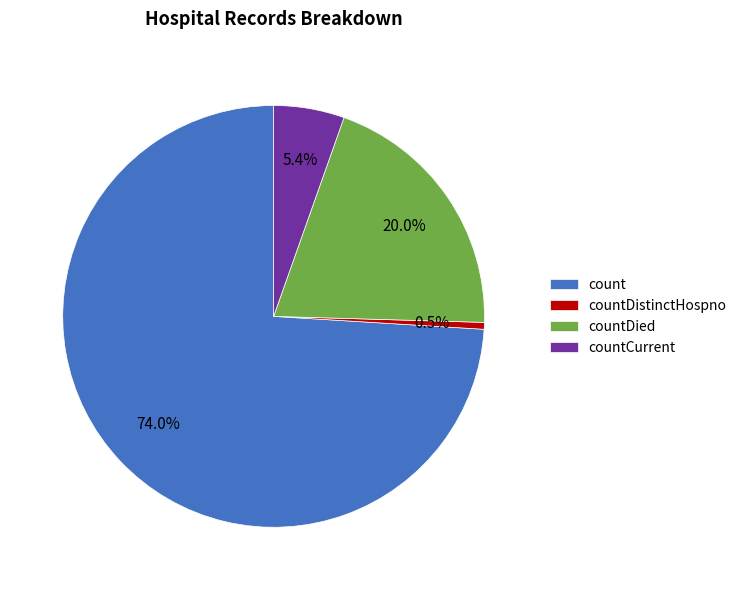

Rank the categories by value from lowest to highest.

countDistinctHospno, countCurrent, countDied, count